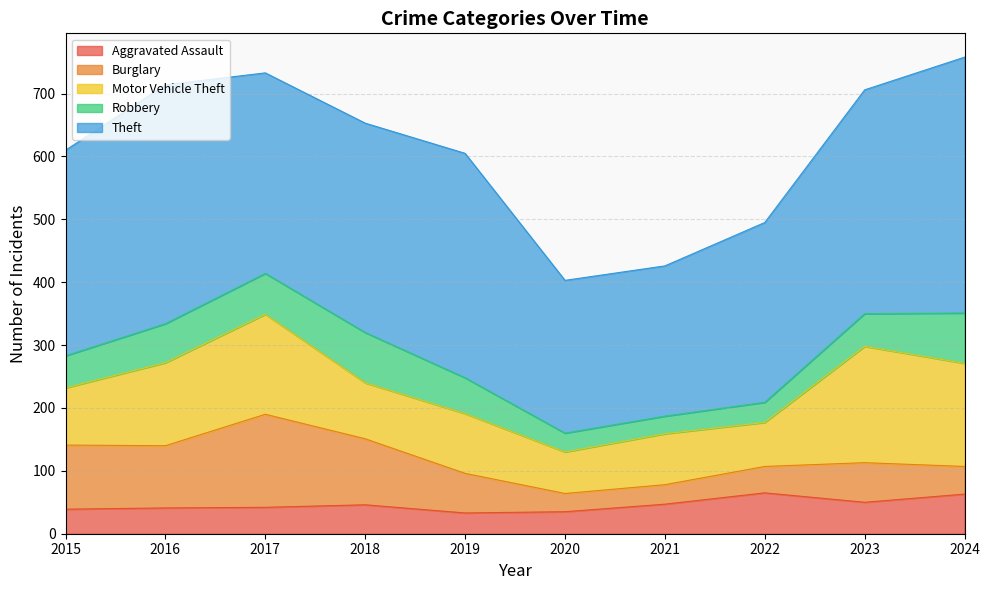

Is it true that Robbery equals 28 at 2021?

True